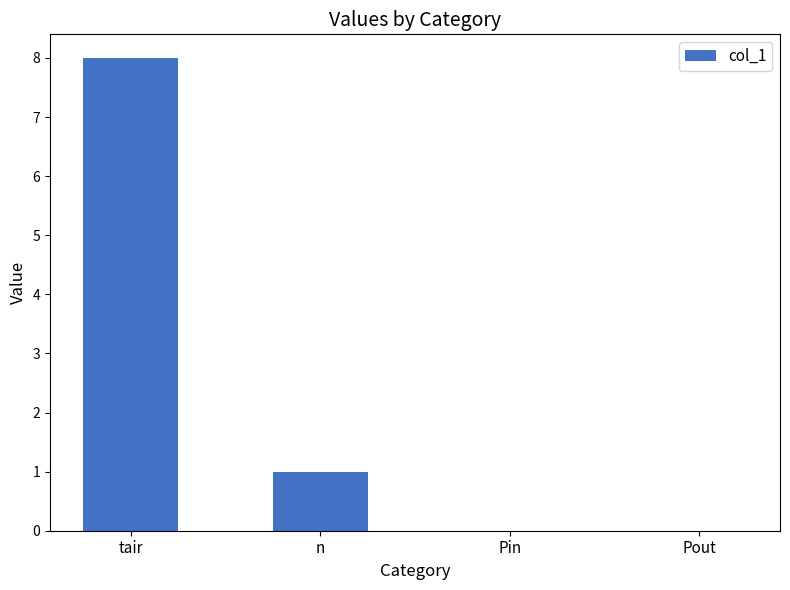

What is the average value?

2